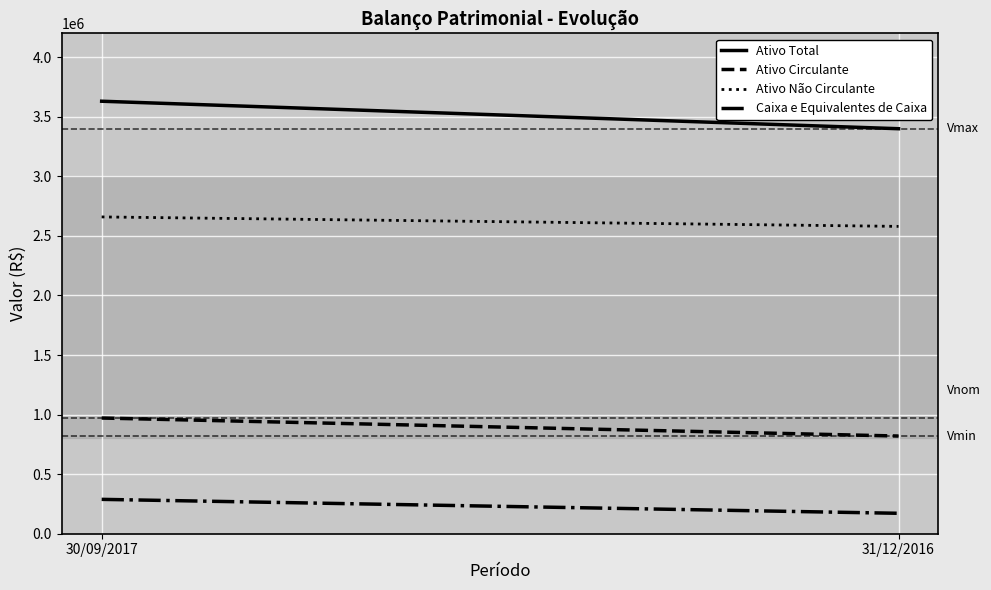

How many lines are shown in the chart?

4